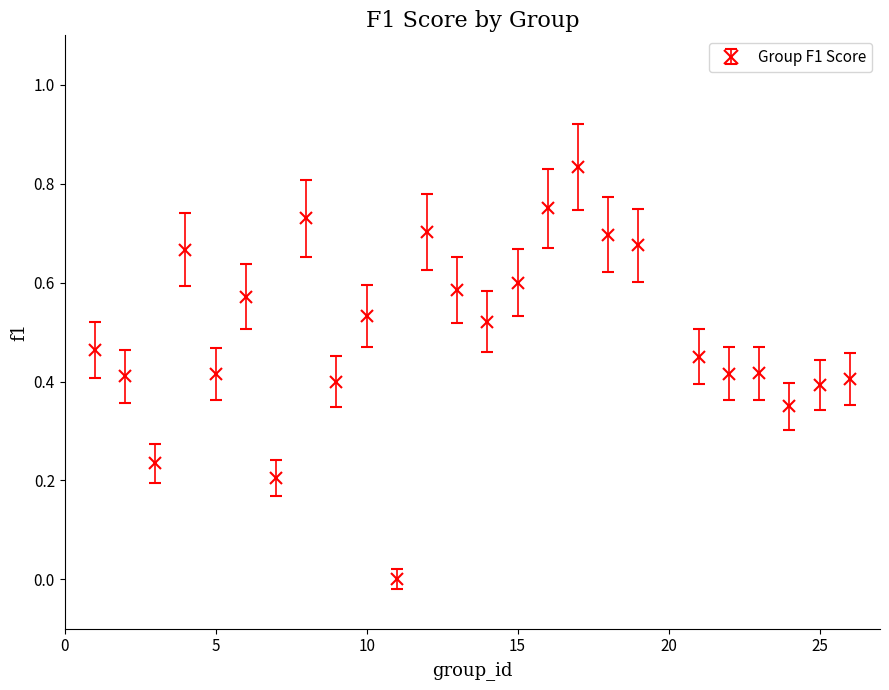

True or false: the data has more than 2 interior local peaks.

True